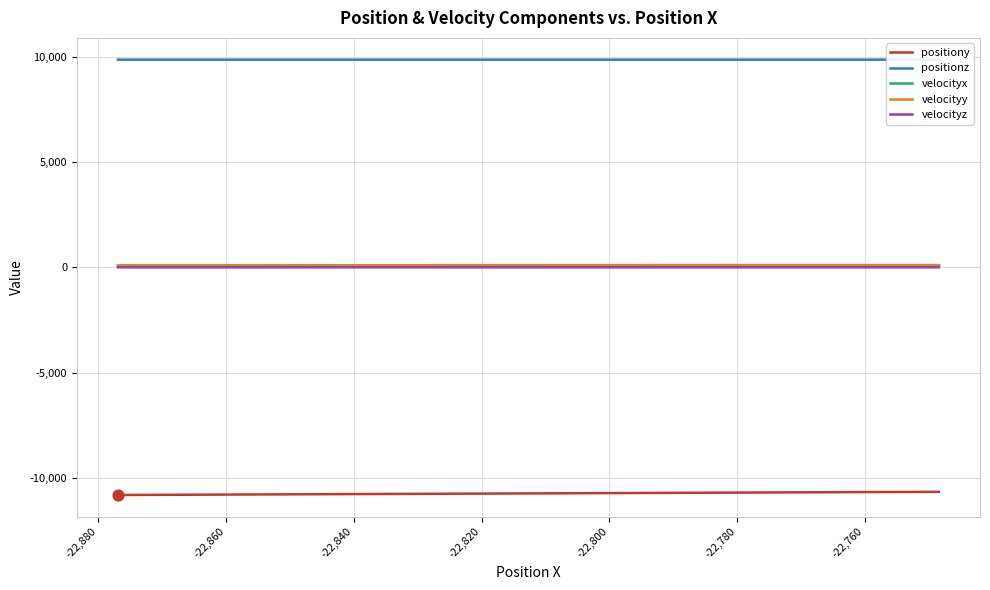

True or false: velocityz and positionz intersect in this chart.

False